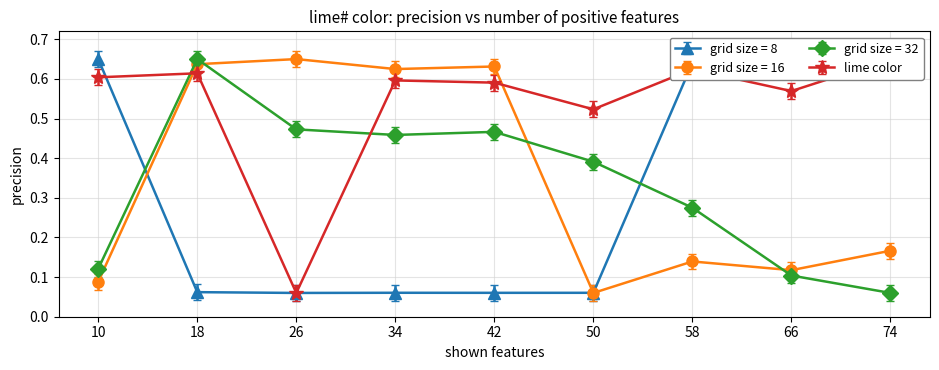

The grid size = 8 series shows 1.1 at 66. True or false?

False